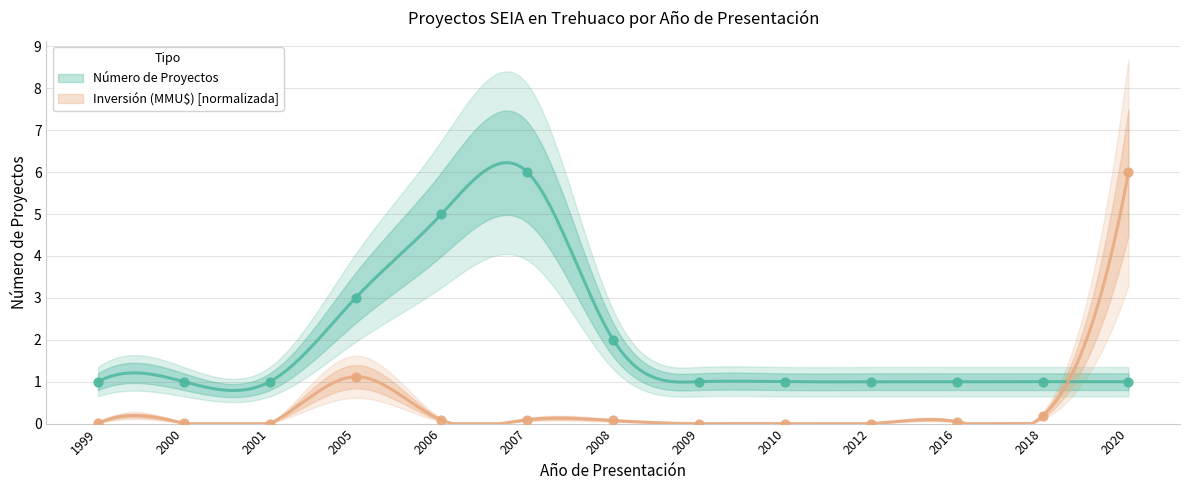

What are all the series names shown in the legend?

Número de Proyectos, Inversión (MMU$)